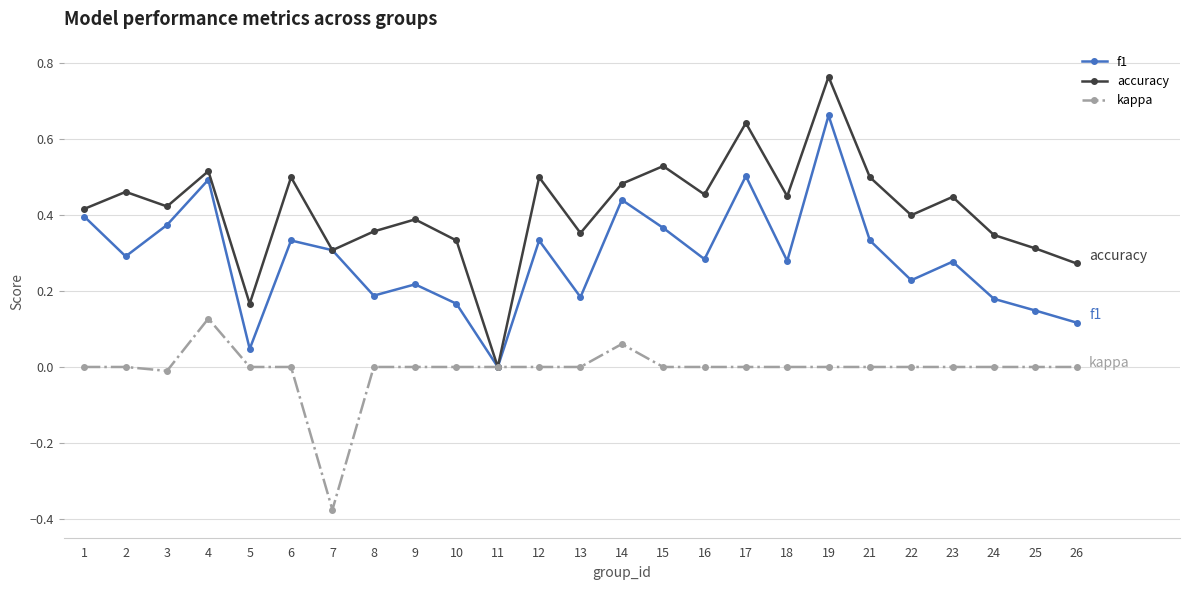

True or false: f1 has more than 1 points higher than both neighbors.

True